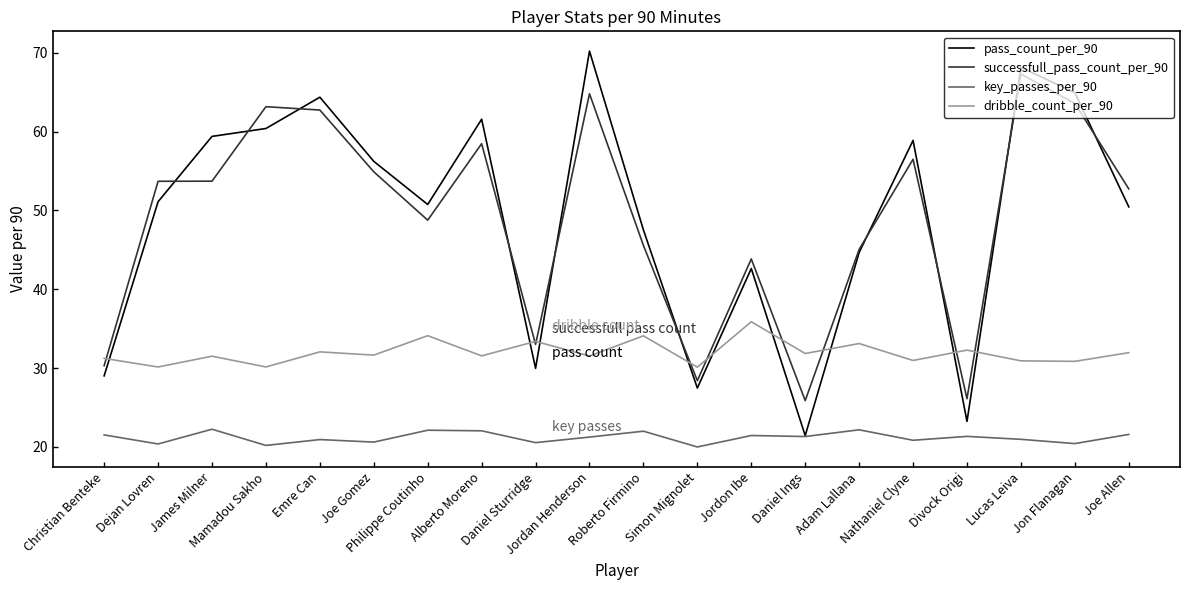

At which category does key_passes_per_90 reach its first local valley?

Dejan Lovren